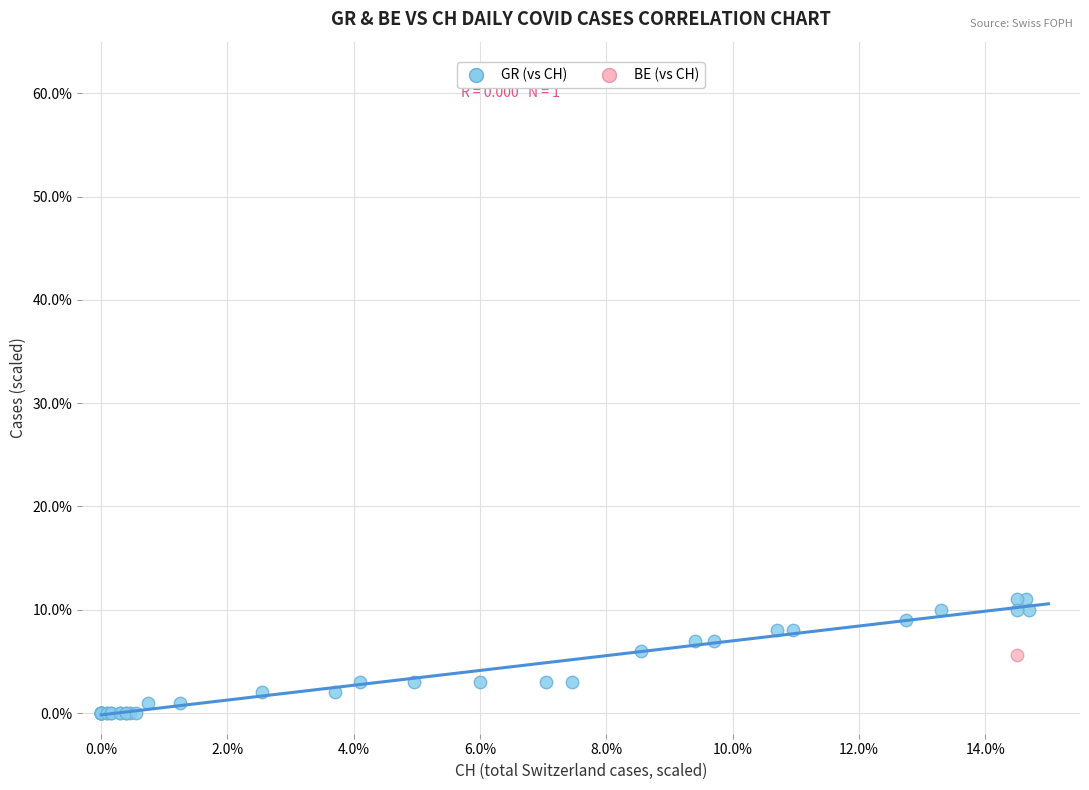

What are all the series names shown in the legend?

GR (vs CH), BE (vs CH)